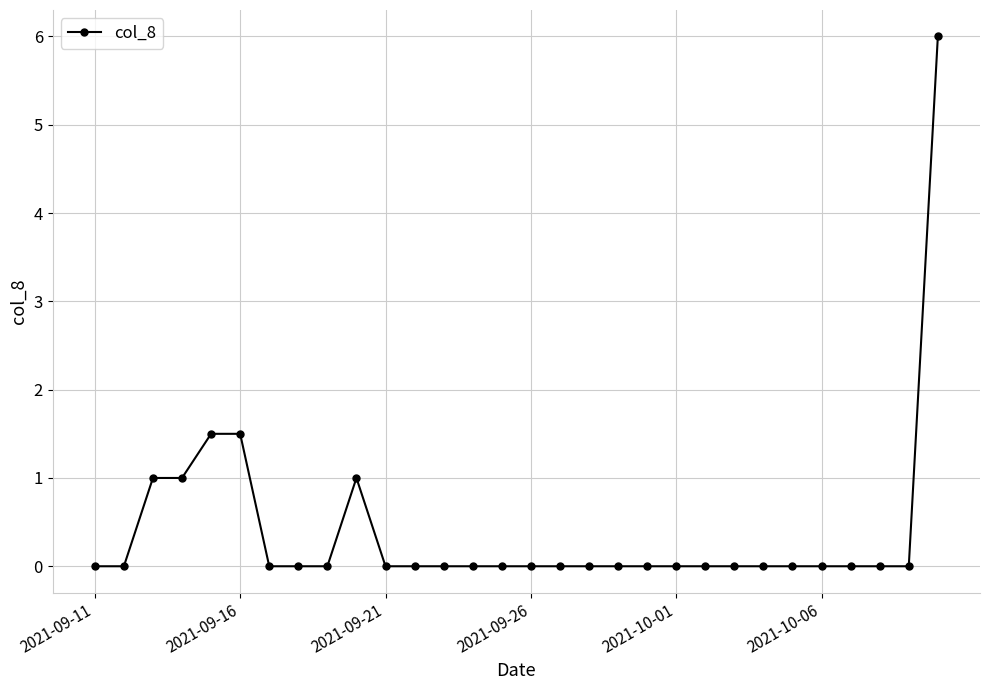

True or false: there are more than 0 points higher than both neighbors.

True